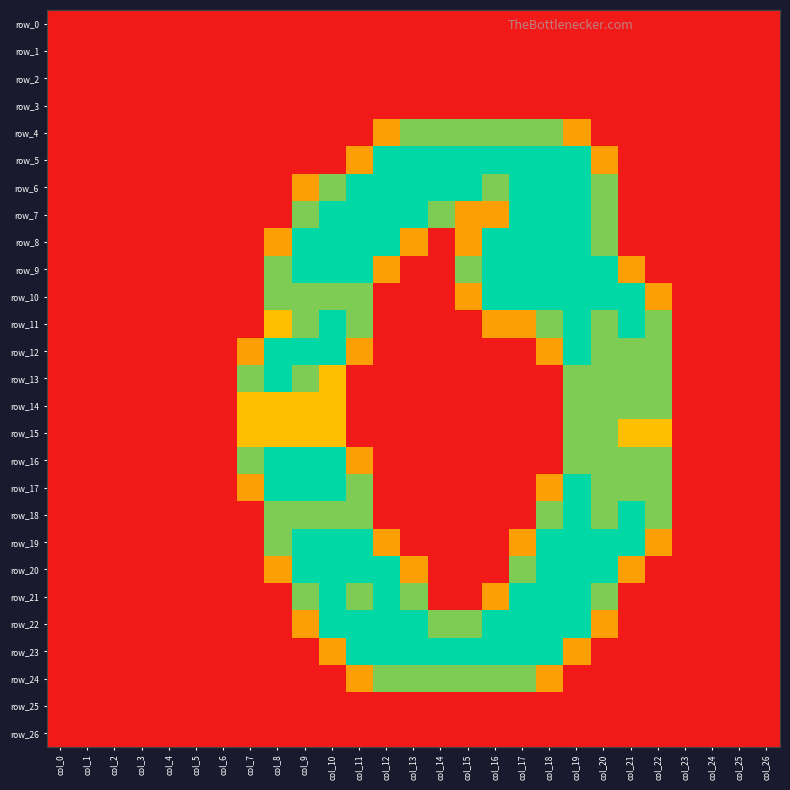

At how many categories does at least one series exceed 1?

16